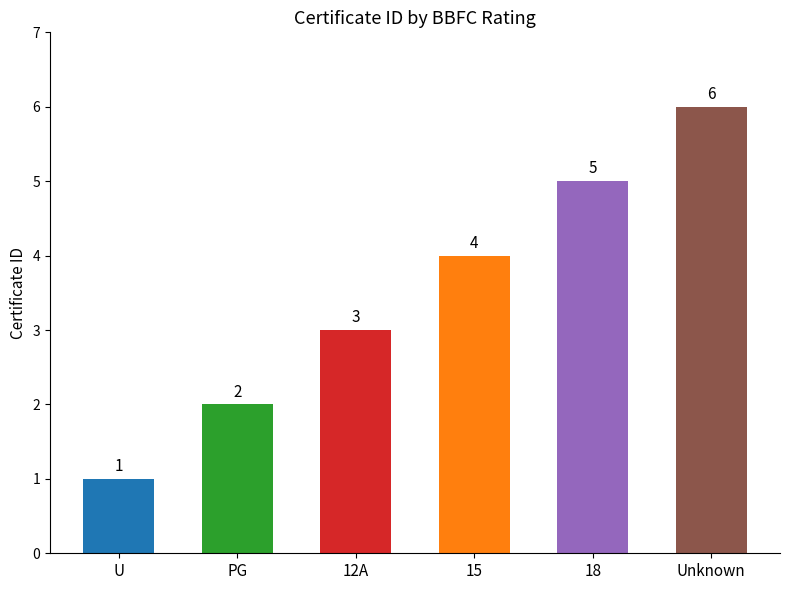

The chart shows a value of 2 at PG. True or false?

True